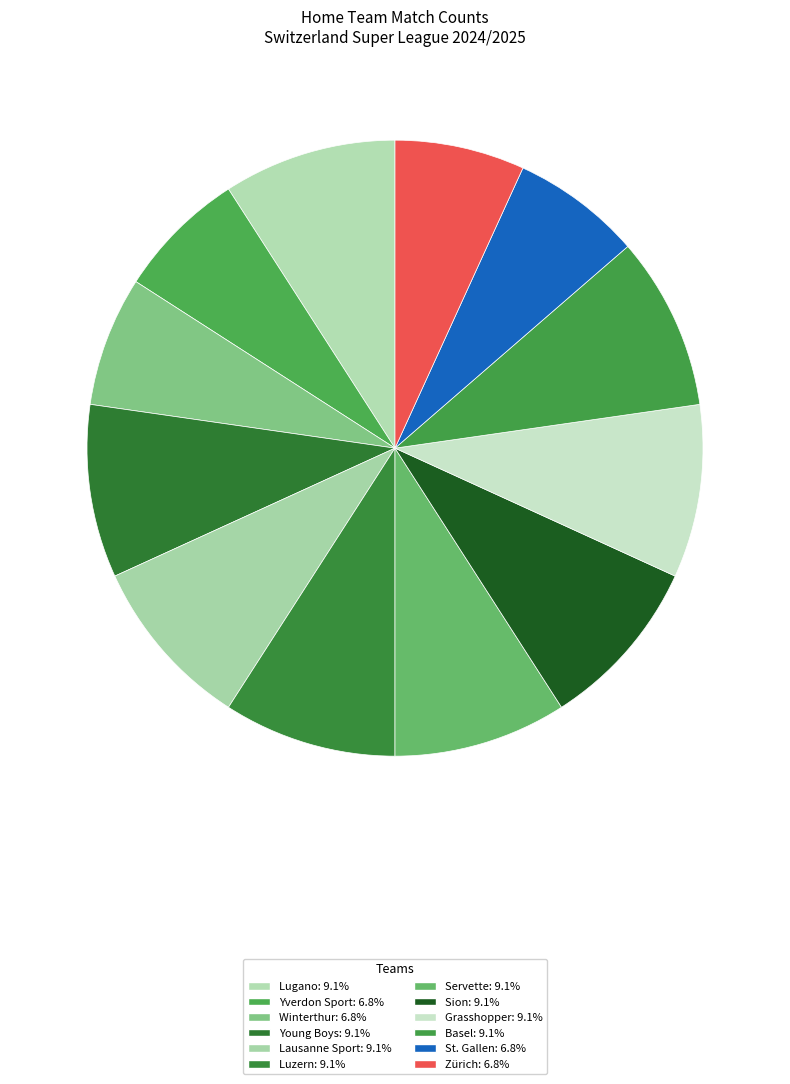

How many segments does this pie chart have?

12